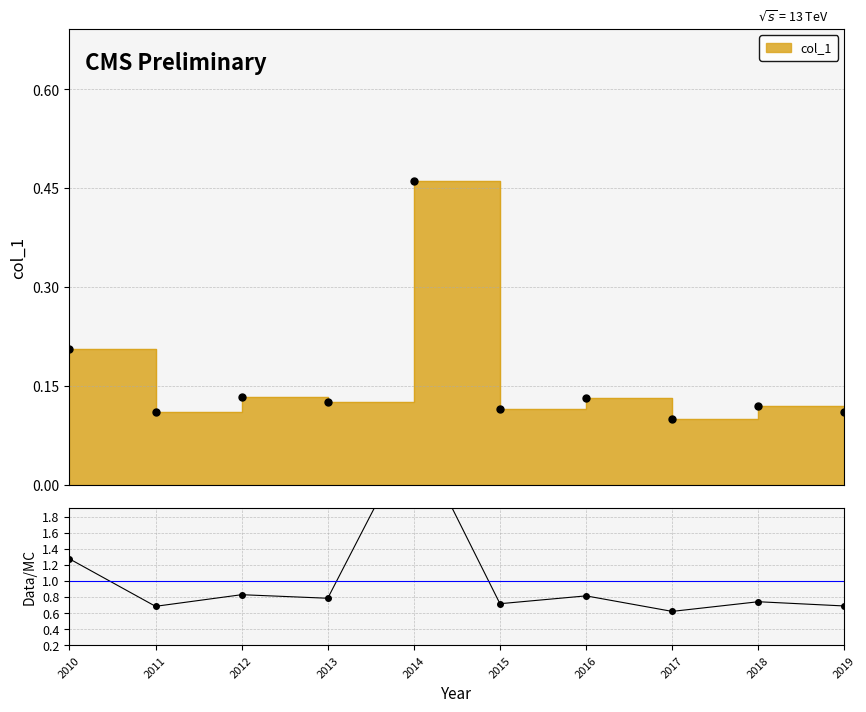

List the labels in order of value, largest first.

4, 0, 2, 6, 3, 8, 5, 9, 1, 7